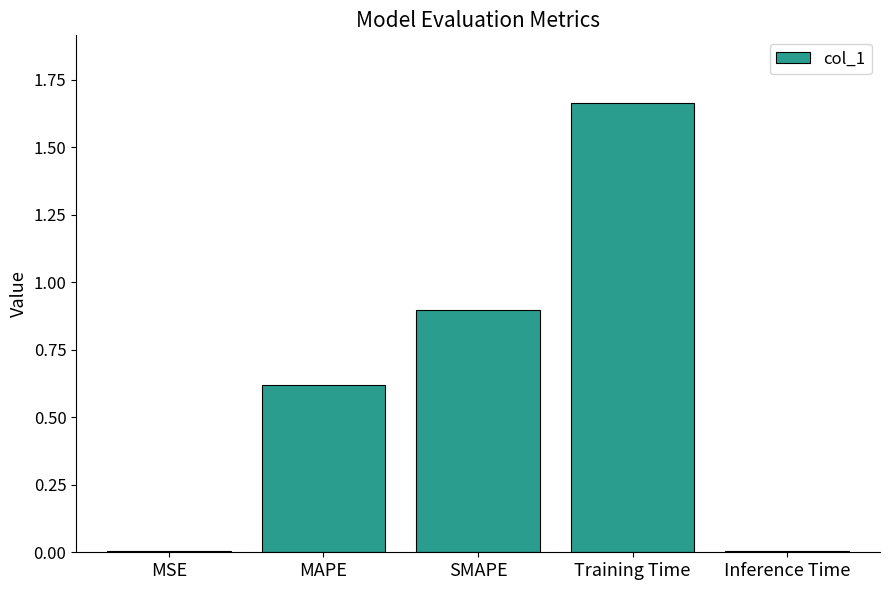

Which has a higher value, Inference Time or MAPE?

MAPE